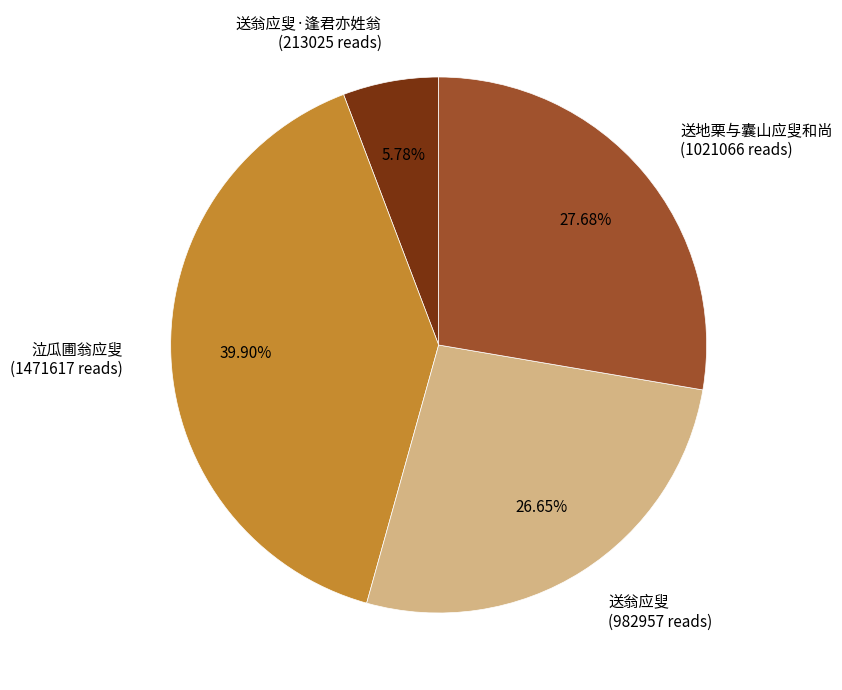

Which category has the biggest portion of the pie?

泣瓜圃翁应叟 (1471617 reads)